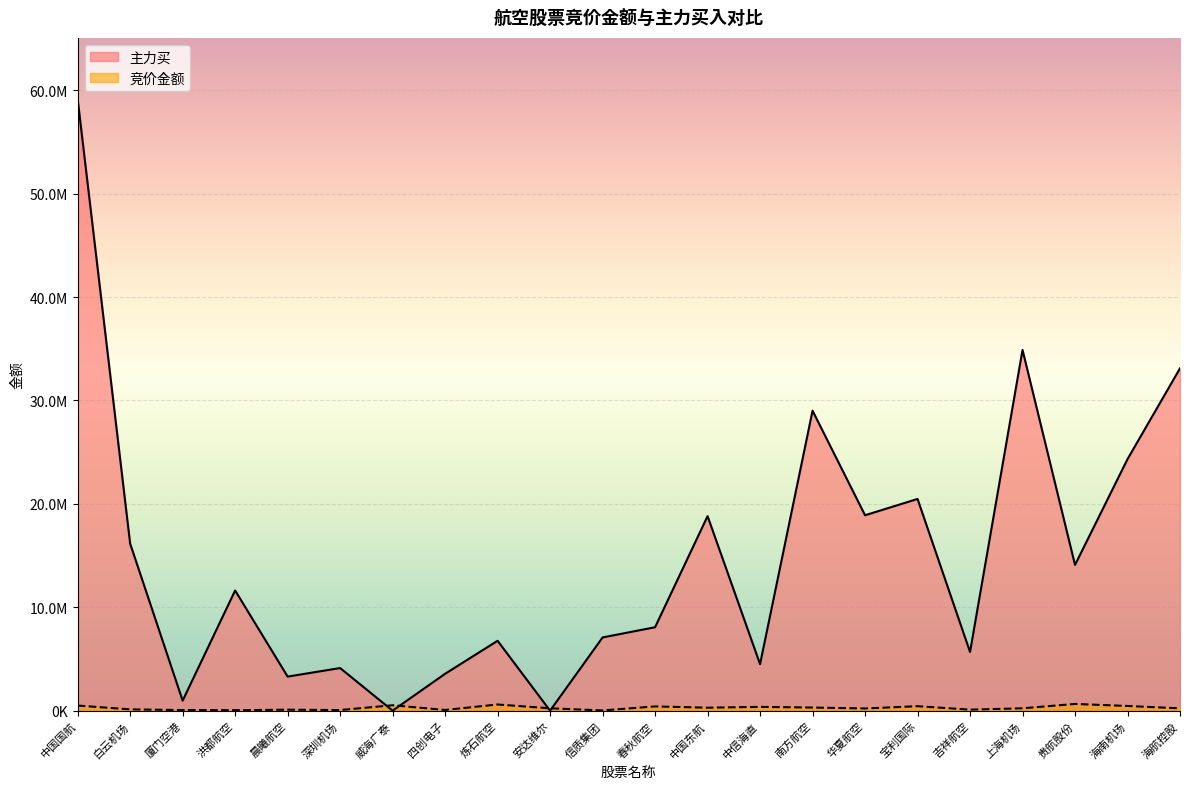

True or false: 竞价金额 has more than 0 interior local peaks.

True